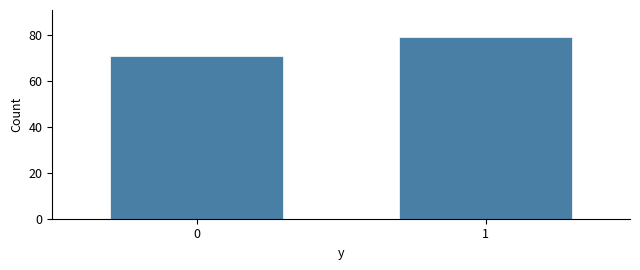

Reading left to right, transcribe all the data shown in this chart.

0=71	1=79